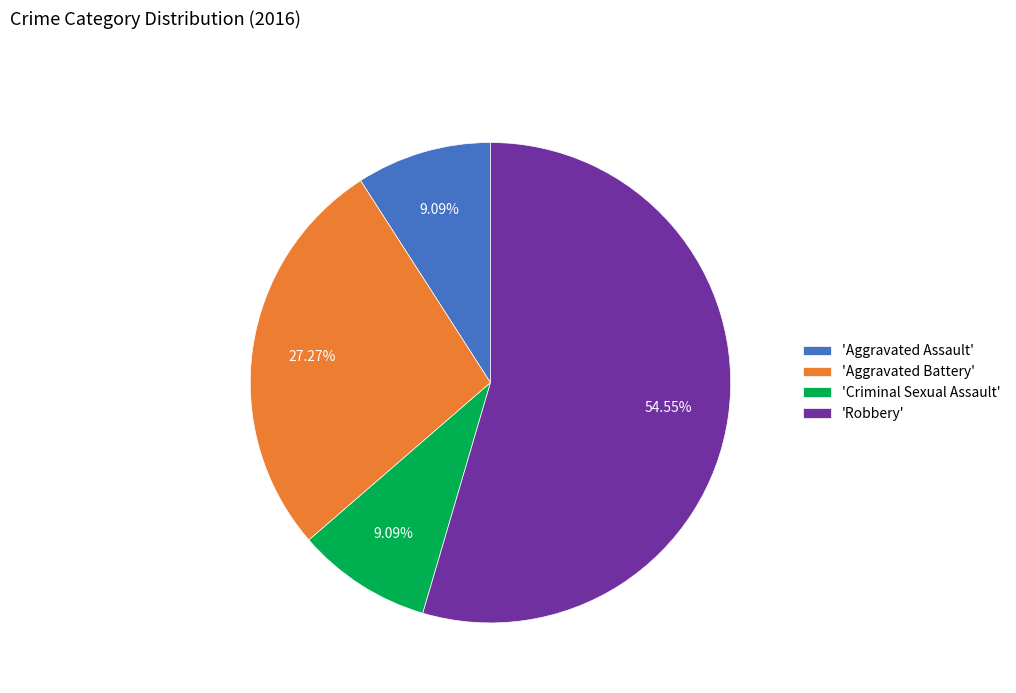

What is the largest slice in the pie chart?

'Robbery'